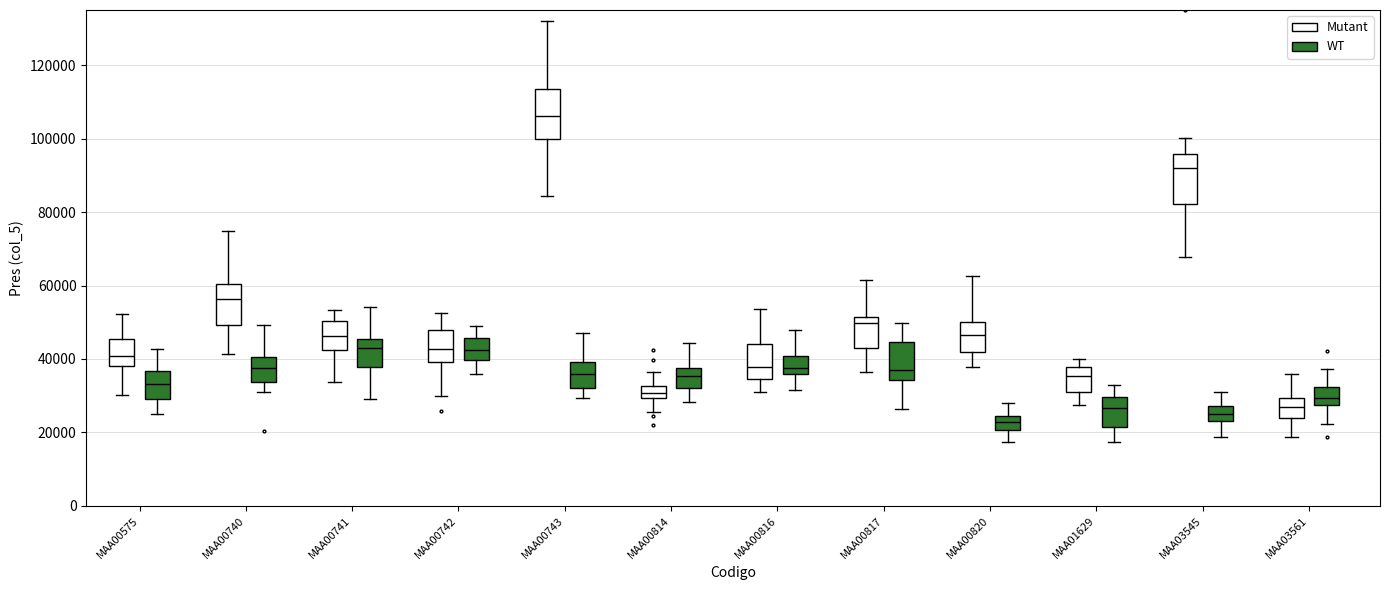

Reading left to right, read every box against the y-axis: the position of its median line, the range the box covers, and the ends of its whiskers. The values are not printed on the chart, so give them approximately, as read against the axis.

MAA00575 (Mutant): median 40000, box 38000 to 46000, whiskers 30000 to 52000
MAA00575 (WT): median 34000, box 30000 to 36000, whiskers 24000 to 42000
MAA00740 (Mutant): median 56000, box 50000 to 60000, whiskers 42000 to 74000
MAA00740 (WT): median 38000, box 34000 to 40000, whiskers 32000 to 50000
MAA00741 (Mutant): median 46000, box 42000 to 50000, whiskers 34000 to 54000
MAA00741 (WT): median 42000, box 38000 to 46000, whiskers 30000 to 54000
MAA00742 (Mutant): median 42000, box 40000 to 48000, whiskers 30000 to 52000
MAA00742 (WT): median 42000, box 40000 to 46000, whiskers 36000 to 50000
MAA00743 (Mutant): median 106000, box 100000 to 114000, whiskers 84000 to 132000
MAA00743 (WT): median 36000, box 32000 to 40000, whiskers 30000 to 48000
MAA00814 (Mutant): median 30000 (inside the box), box 30000 to 32000, whiskers 26000 to 36000
MAA00814 (WT): median 36000, box 32000 to 38000, whiskers 28000 to 44000
MAA00816 (Mutant): median 38000, box 34000 to 44000, whiskers 30000 to 54000
MAA00816 (WT): median 38000, box 36000 to 40000, whiskers 32000 to 48000
MAA00817 (Mutant): median 50000, box 44000 to 52000, whiskers 36000 to 62000
MAA00817 (WT): median 38000, box 34000 to 44000, whiskers 26000 to 50000
MAA00820 (Mutant): median 46000, box 42000 to 50000, whiskers 38000 to 62000
MAA00820 (WT): median 22000, box 20000 to 24000, whiskers 18000 to 28000
MAA01629 (Mutant): median 36000, box 30000 to 38000, whiskers 28000 to 40000
MAA01629 (WT): median 26000, box 22000 to 30000, whiskers 18000 to 34000
MAA03545 (Mutant): median 92000, box 82000 to 96000, whiskers 68000 to 100000
MAA03545 (WT): median 24000, box 22000 to 28000, whiskers 18000 to 30000
MAA03561 (Mutant): median 26000, box 24000 to 30000, whiskers 18000 to 36000
MAA03561 (WT): median 30000, box 28000 to 32000, whiskers 22000 to 38000